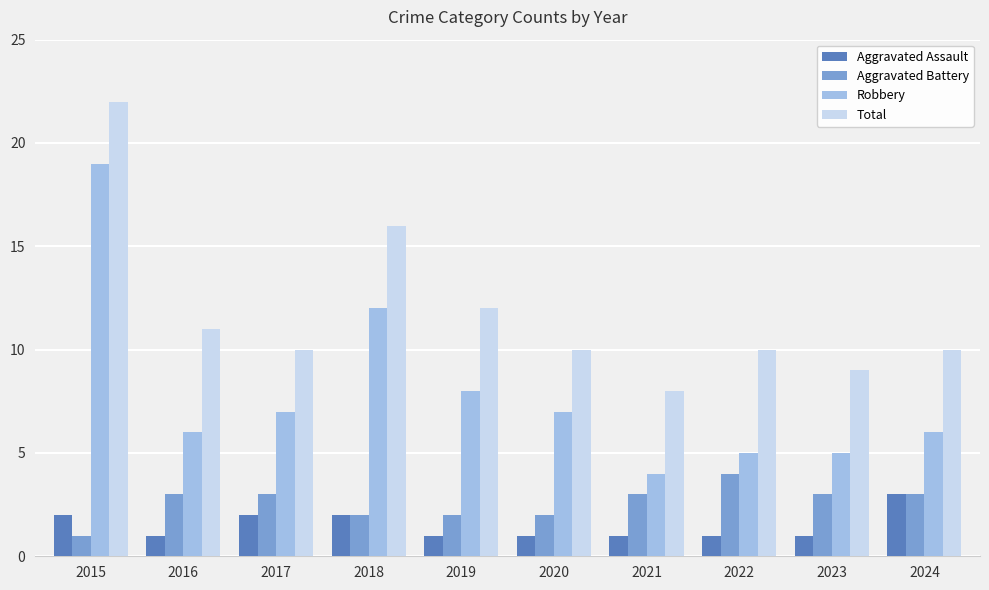

What is the difference between the maximum and second lowest values in the Aggravated Assault series?

2